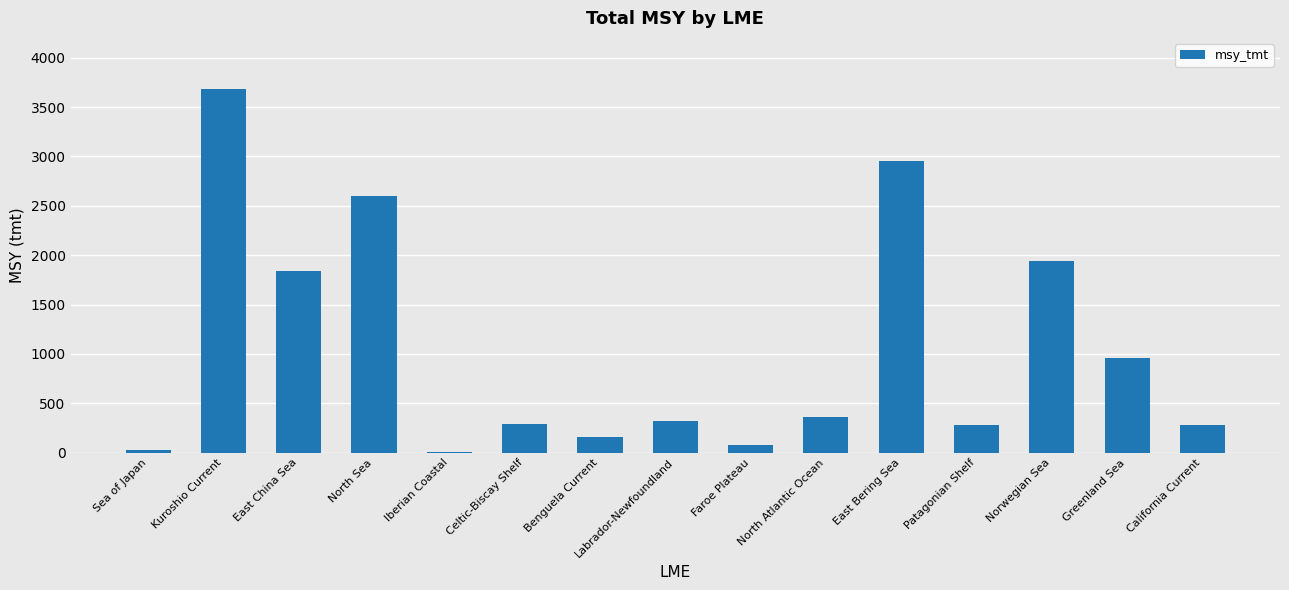

True or false: the data shows 2780.5 at East China Sea.

False